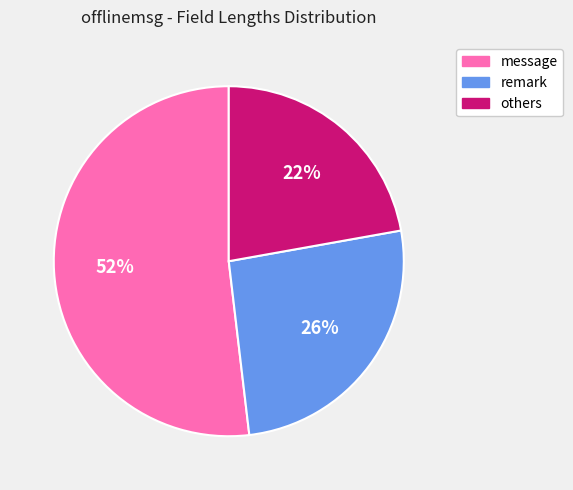

To the nearest percent, what is the difference between the largest and smallest slice percentages?

30%